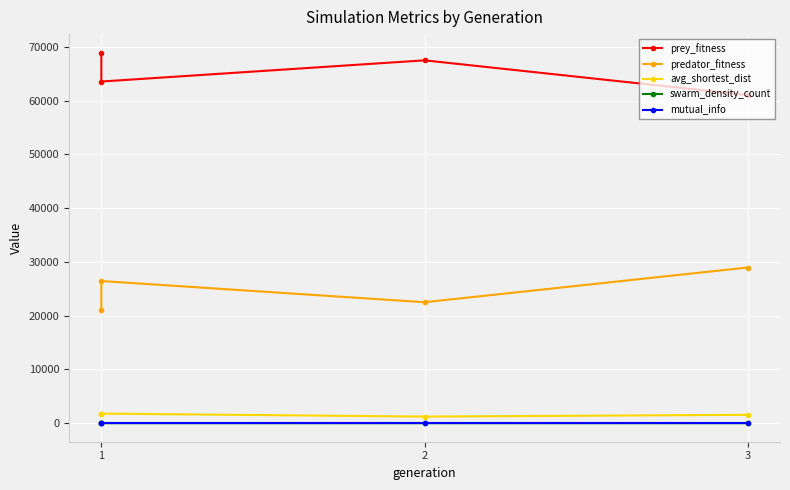

At which category is the sum across all series the highest?

1